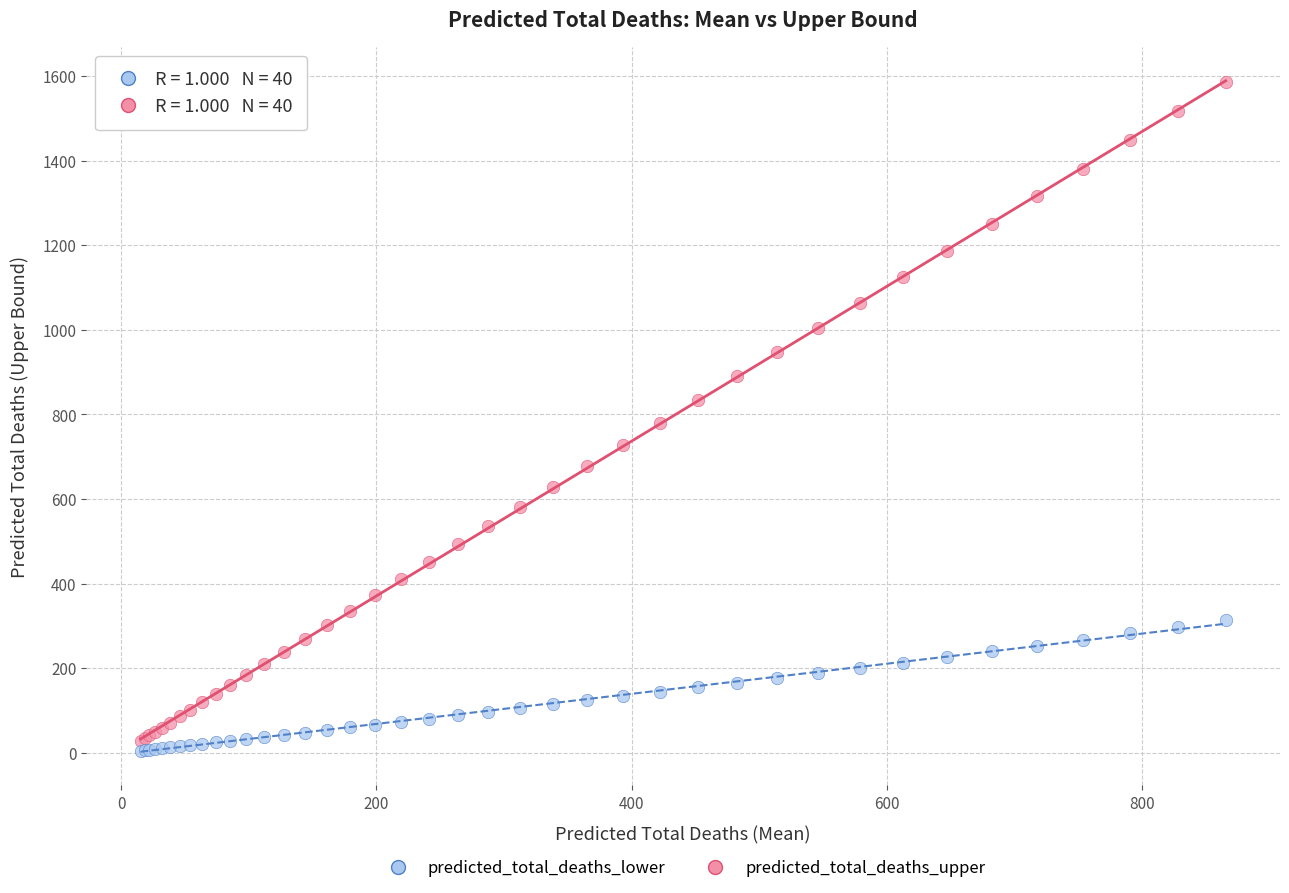

Which series reaches the maximum Y coordinate?

predicted_total_deaths_upper